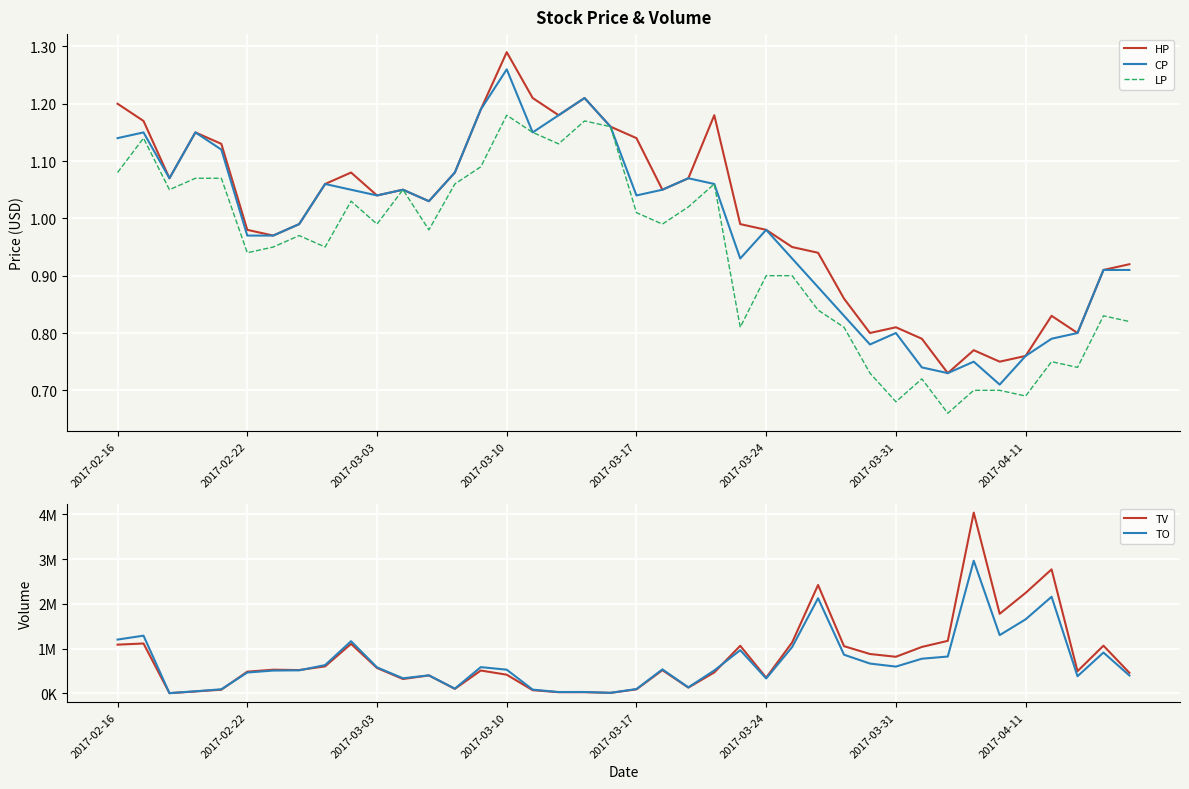

Which category has the highest value in the CP series?

2017-03-10